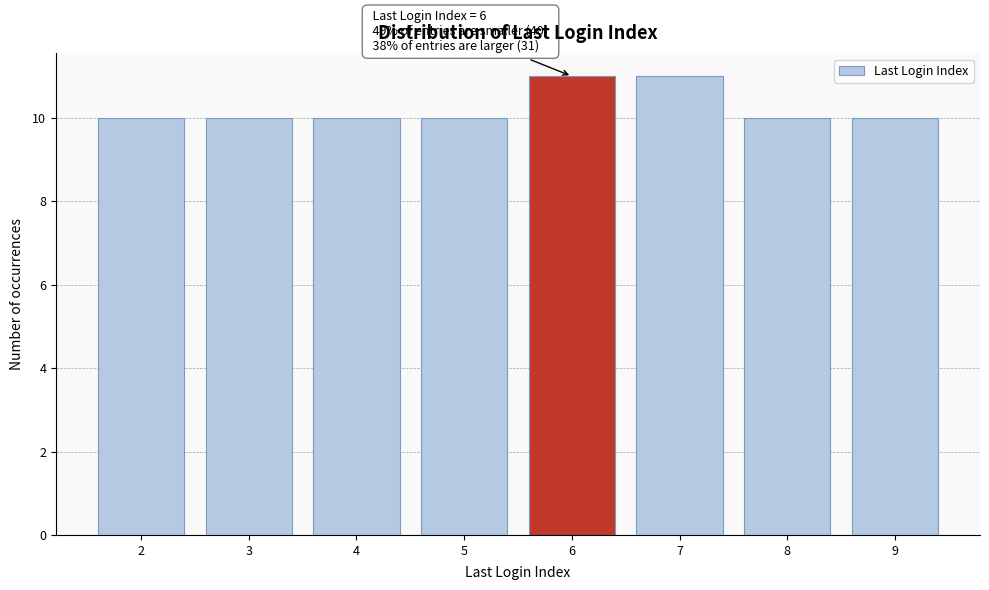

Reading right to left, list all the values displayed in this chart.

10	10	11	11	10	10	10	10